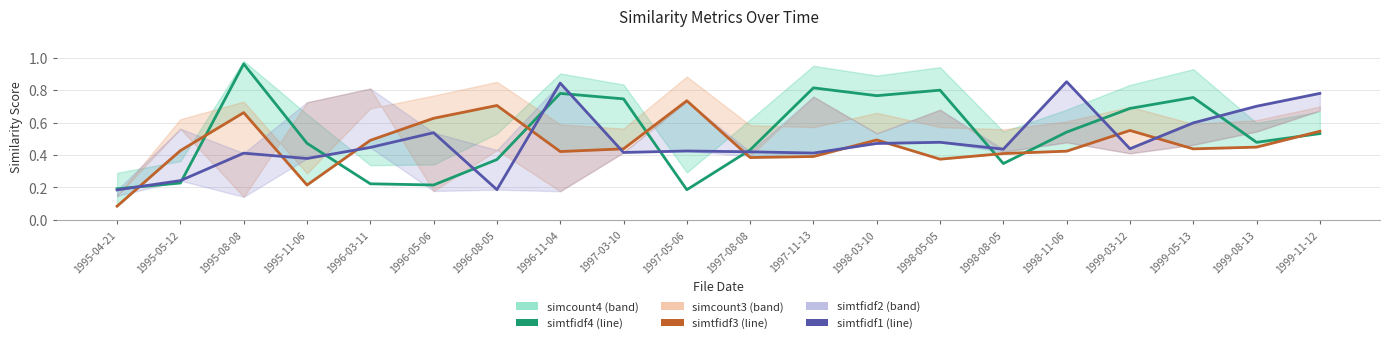

At 1996-11-04, list the series in order from smallest to largest.

simtfidf3, simtfidf4, simtfidf1